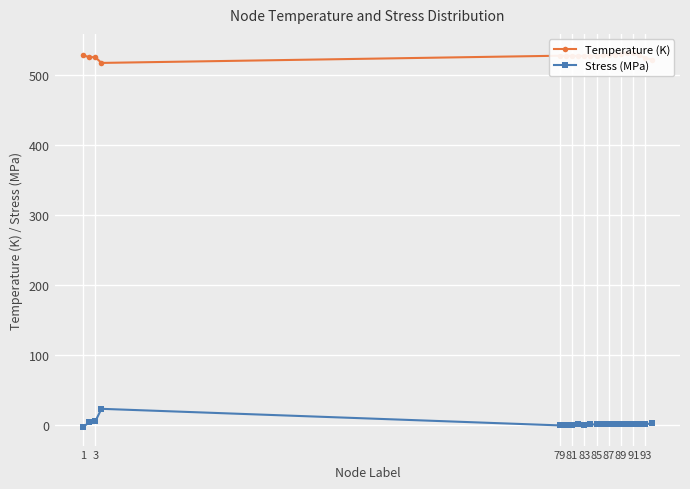

True or false: Stress (MPa) has more than 2 points higher than both neighbors.

True